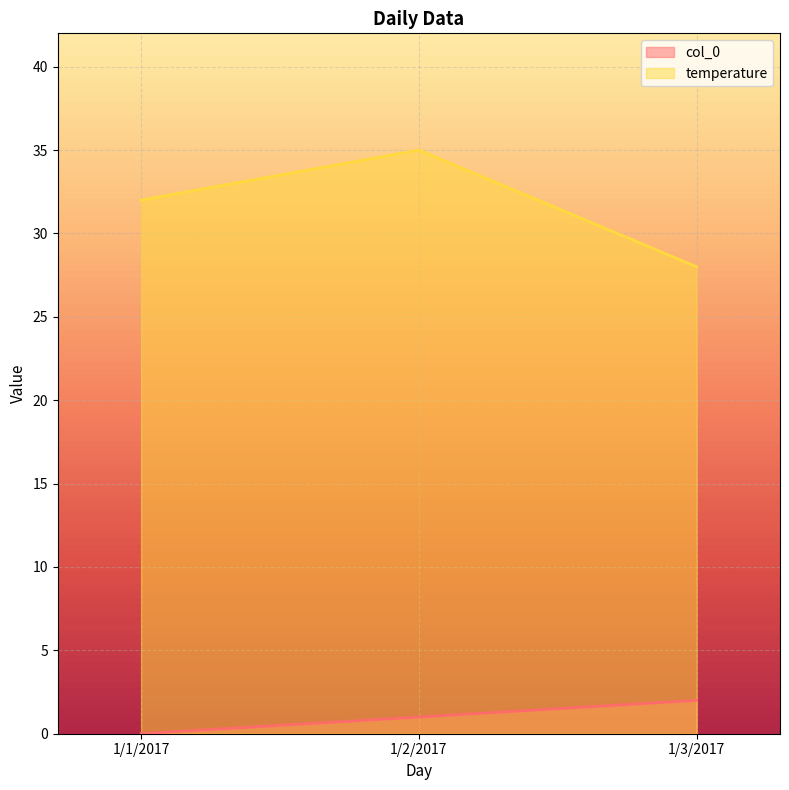

List the series in order of their peak value, lowest first.

col_0, temperature